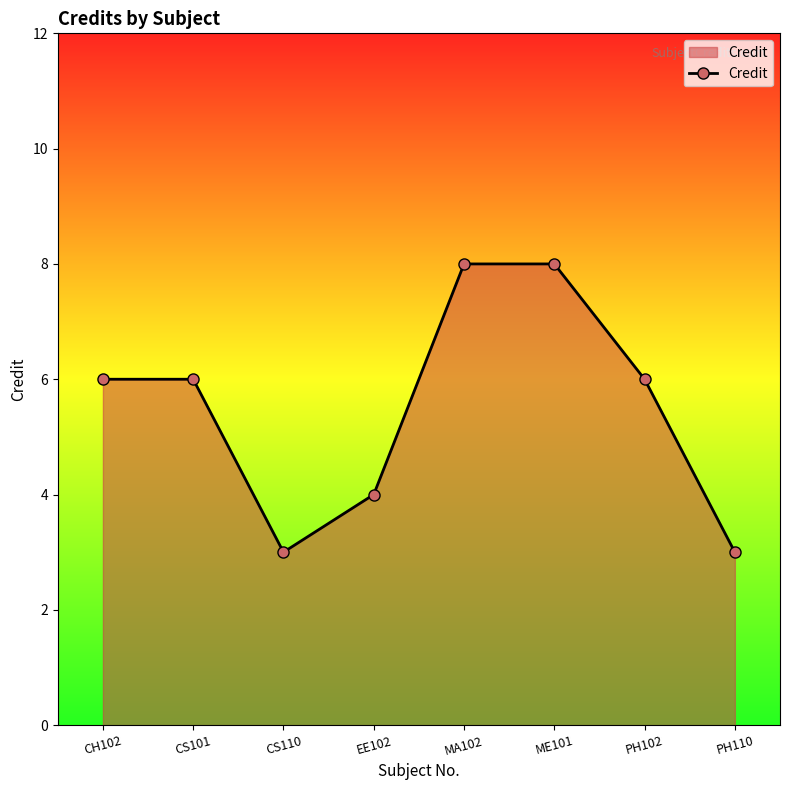

What is the greatest value displayed?

8